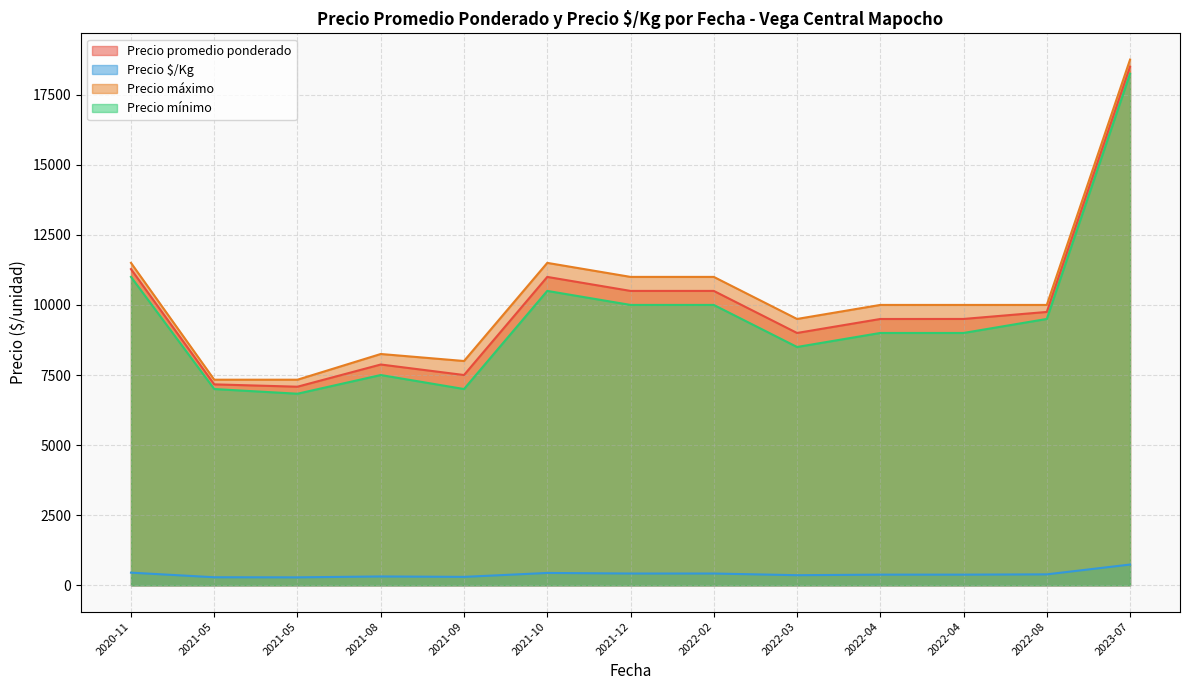

What are all the series names shown in the legend?

Precio promedio ponderado, Precio $/Kg, Precio máximo, Precio mínimo